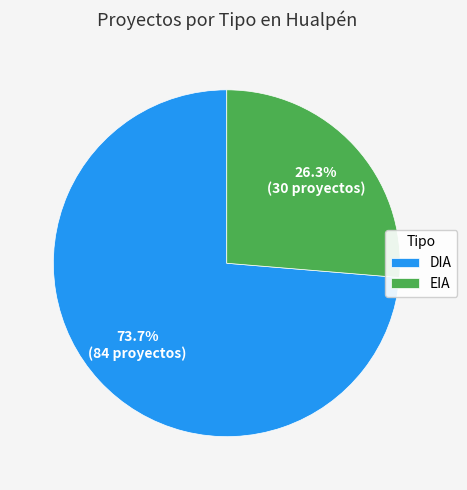

What is the smallest slice in the pie chart?

EIA